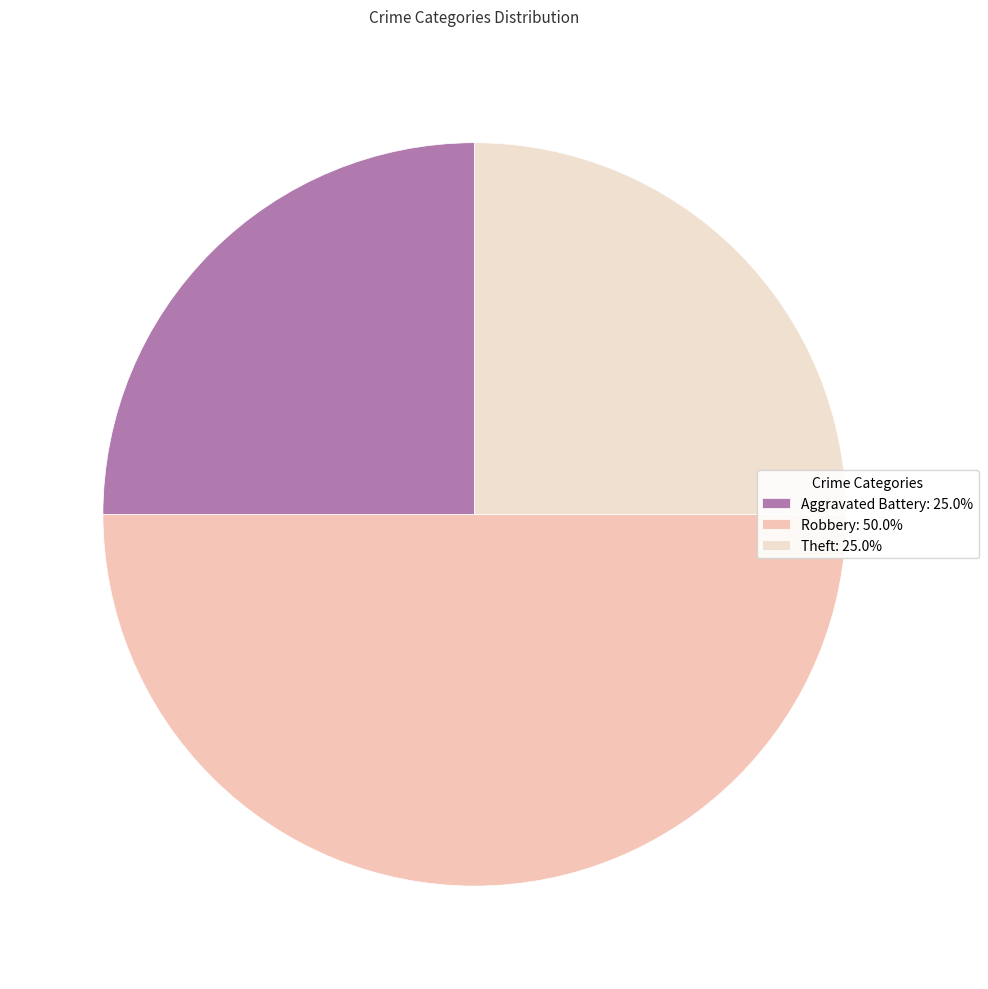

How many segments does this pie chart have?

3